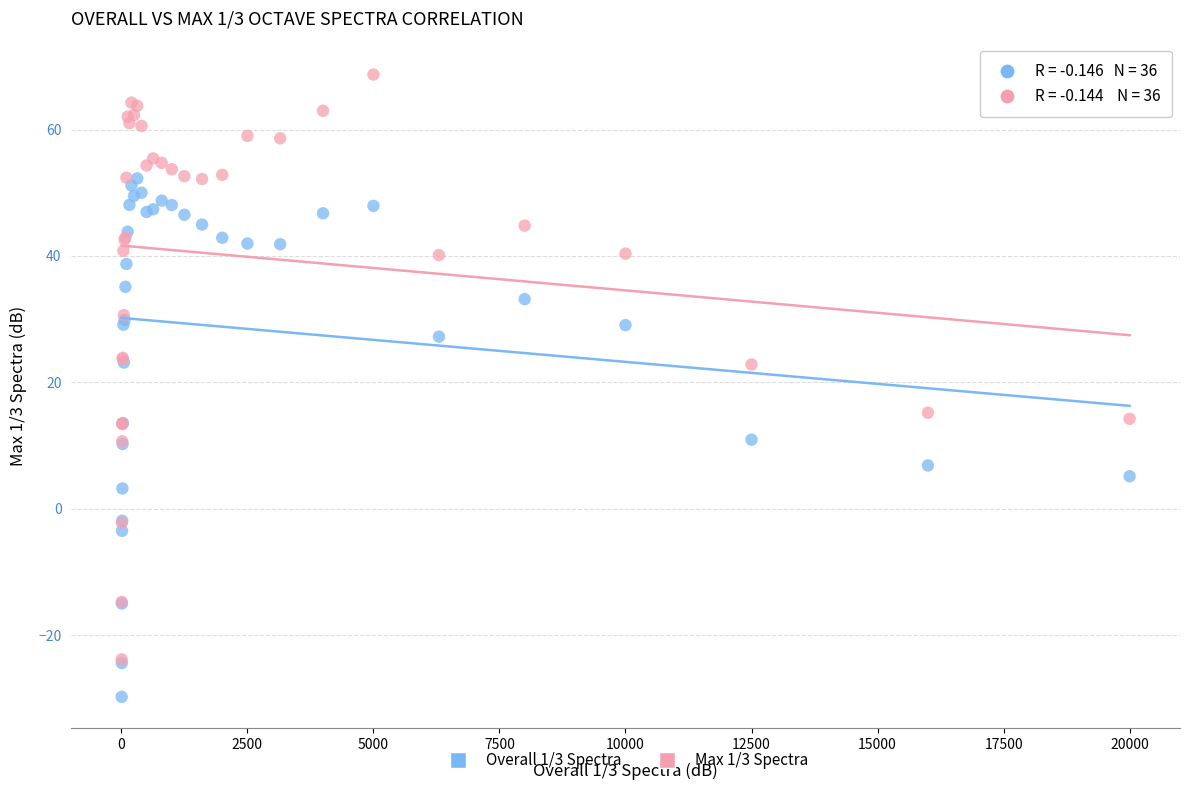

What are all the series names shown in the legend?

Overall 1/3 Spectra, Max 1/3 Spectra